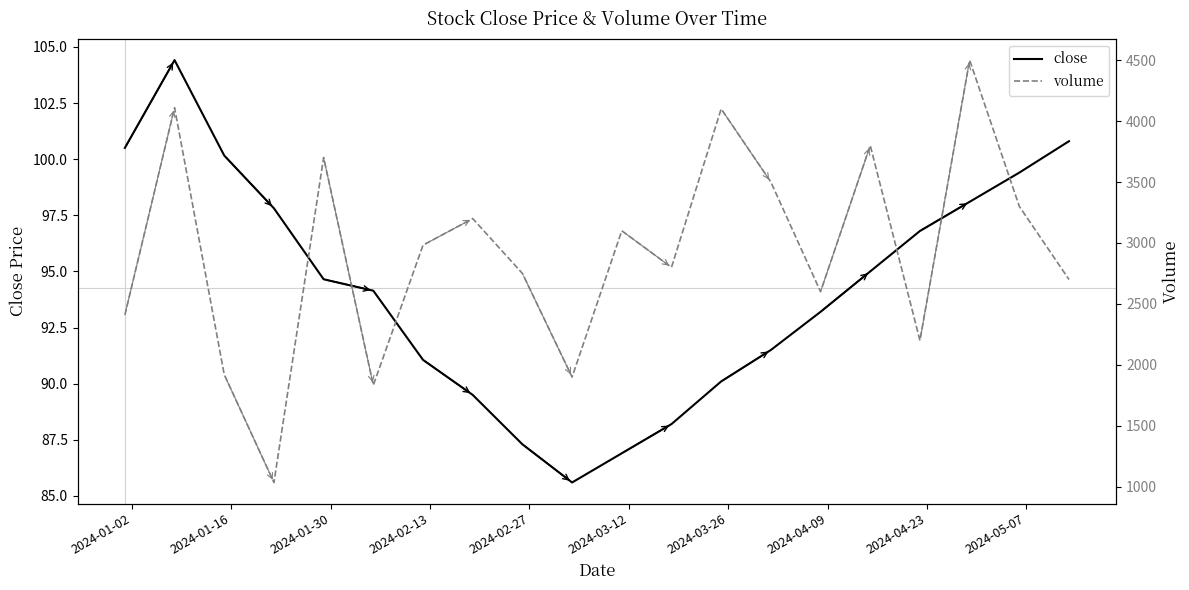

What is the maximum value for close?

104.4